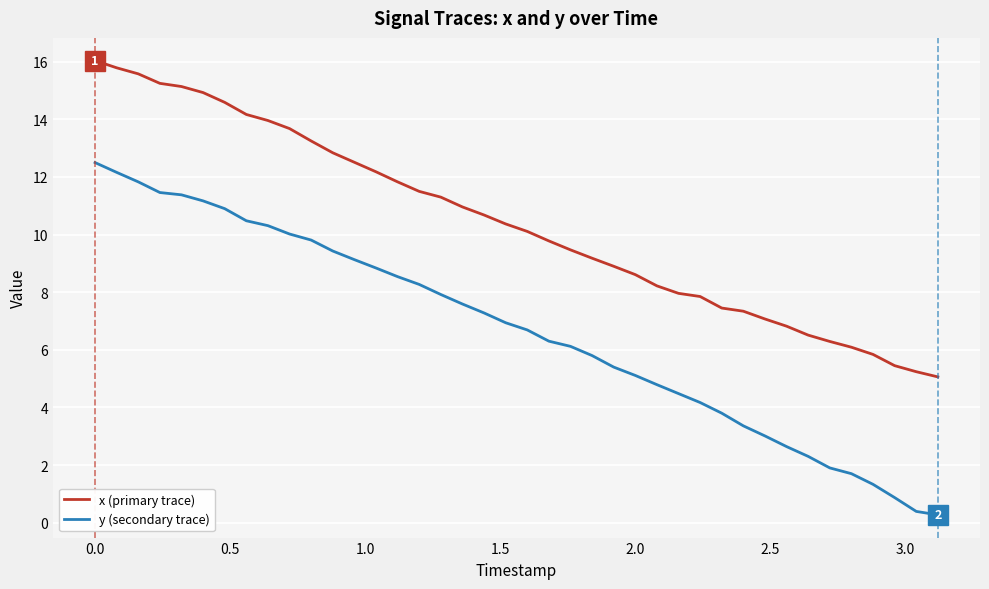

Which series has the widest spread of values?

y (secondary trace)